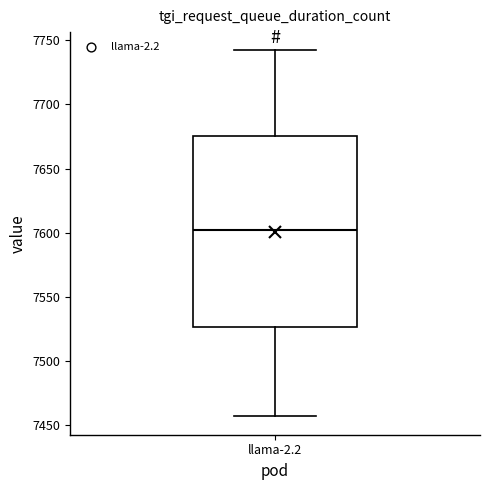

Read this box plot against the y-axis: the position of the median line, the range covered by the box, and the ends of both whiskers. The values are not printed on the chart, so give them approximately, as read against the axis.

median 7600, box 7525 to 7675, whiskers 7455 to 7740